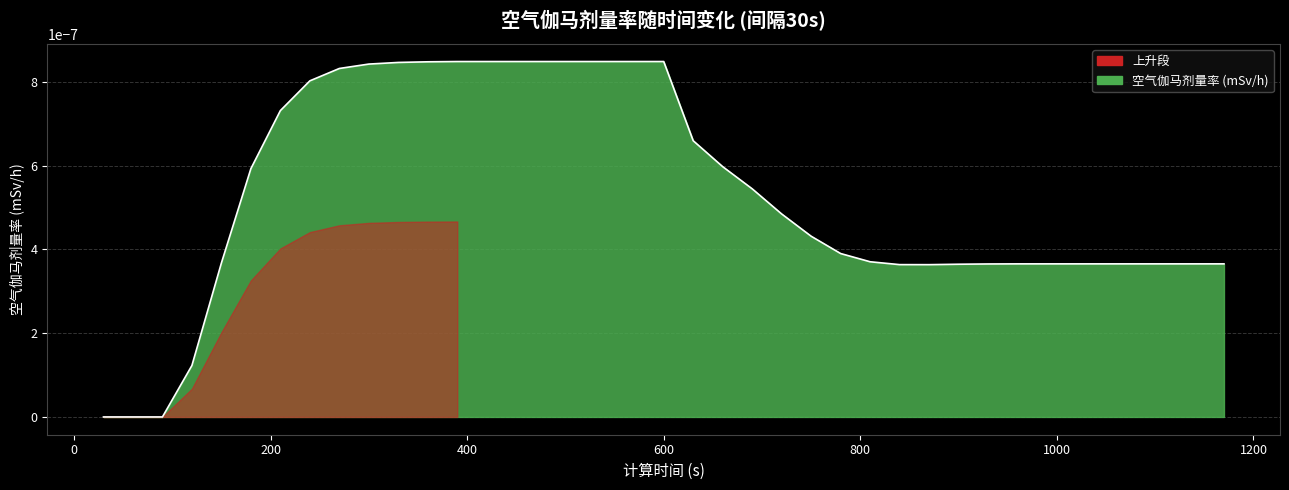

Is it true that the value at 600 is 0.0?

True